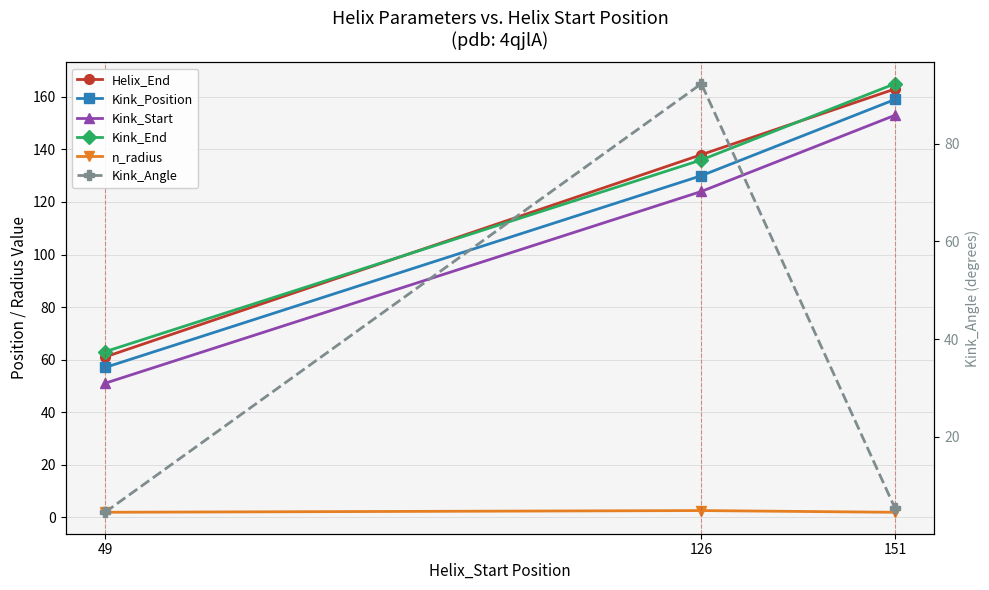

At which category is the sum across all series the highest?

151